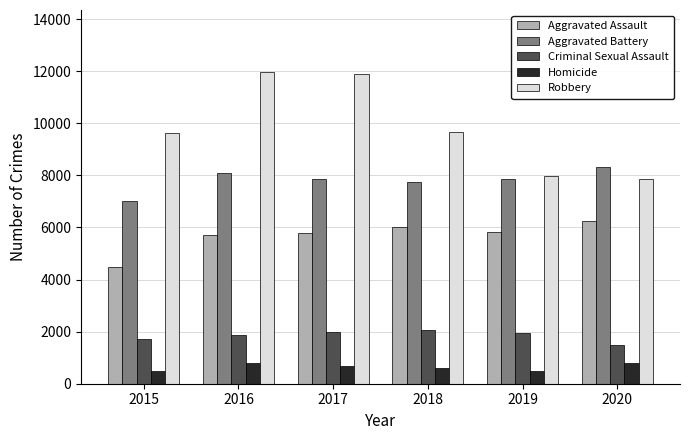

Count the number of categories in the chart.

6